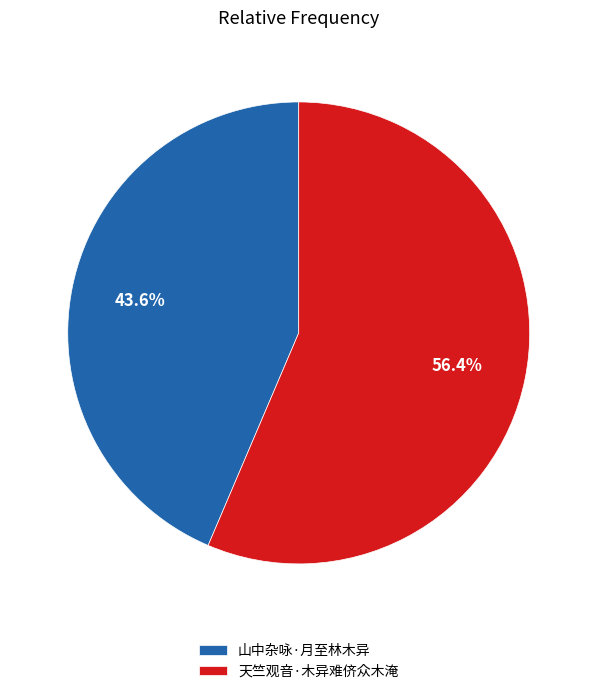

Approximately how many times larger is the value at 山中杂咏·月至林木异 compared to 天竺观音·木异难侪众木淹?

0.8